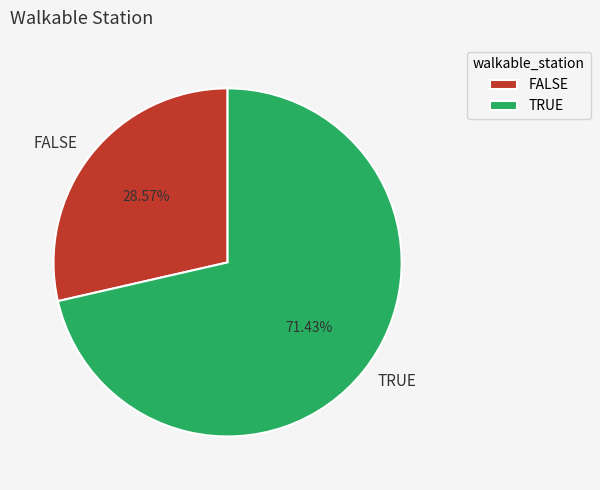

To the nearest percent, what portion does TRUE represent?

71%